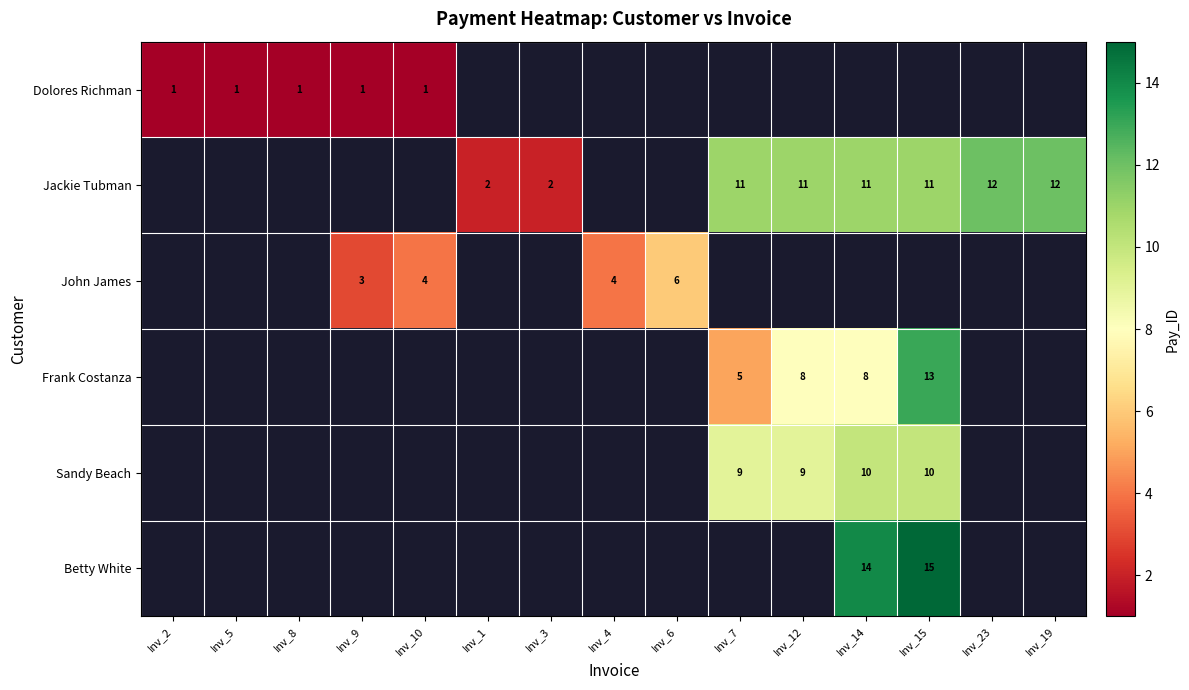

Is the value of Sandy Beach at Inv_14 greater than the value of Dolores Richman at Inv_9?

Yes